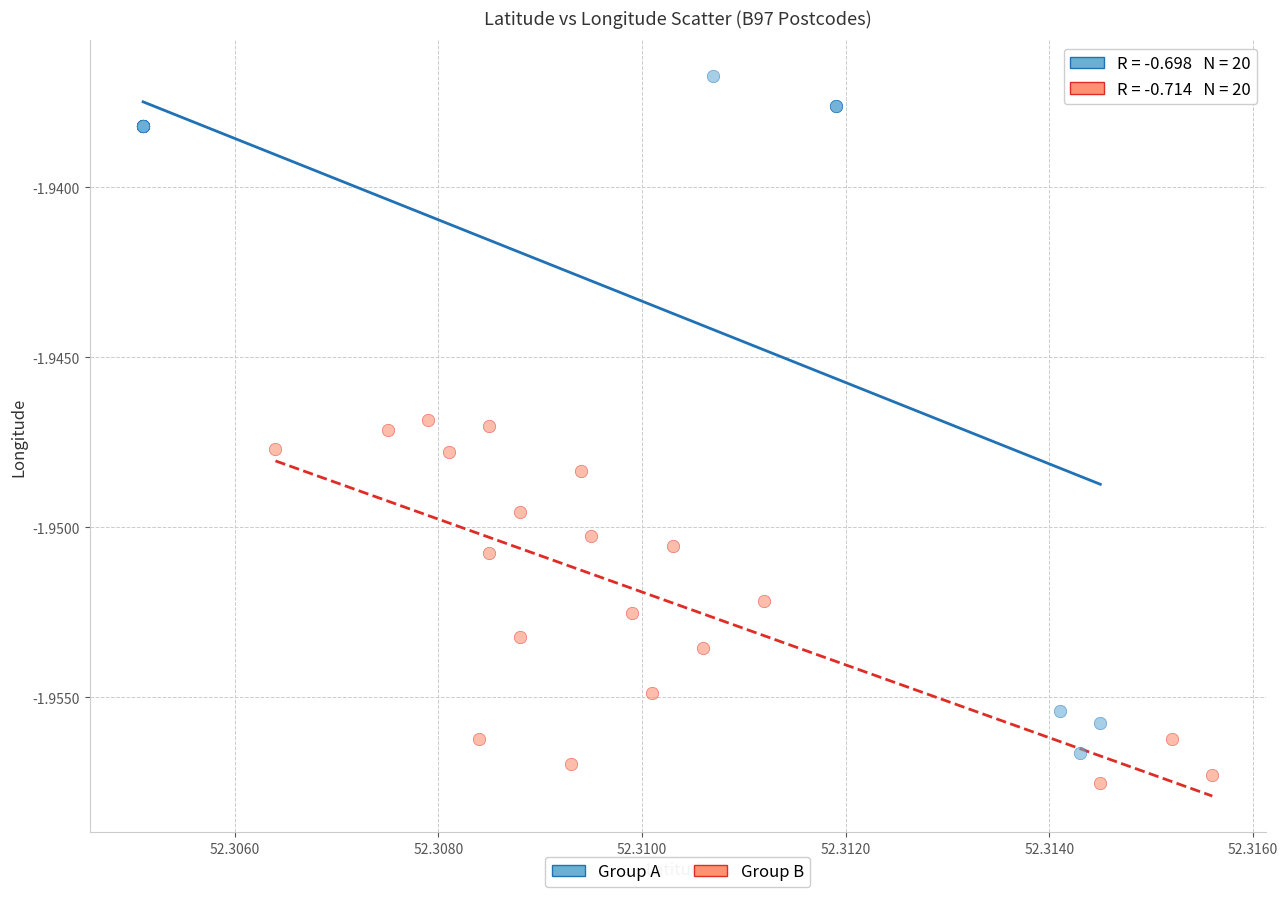

Which series contains the highest Y value?

Group A